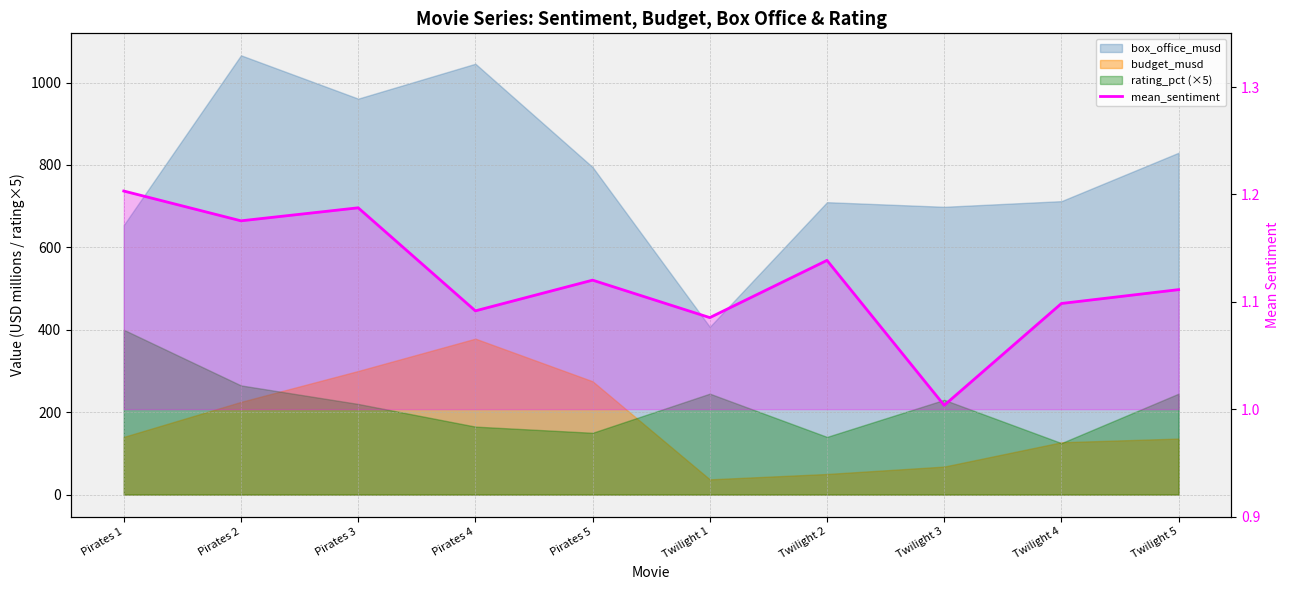

The chart shows a value of 0.4 at Pirates 5. True or false?

False